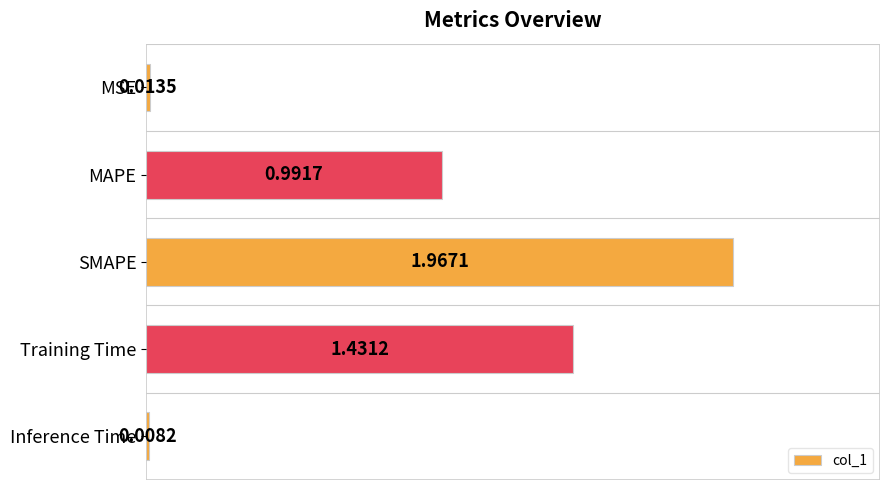

At which category does the chart reach its minimum across all series?

Inference Time